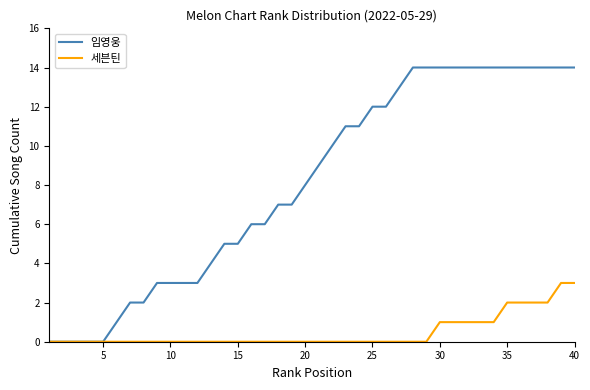

What is the maximum value shown in the chart?

14